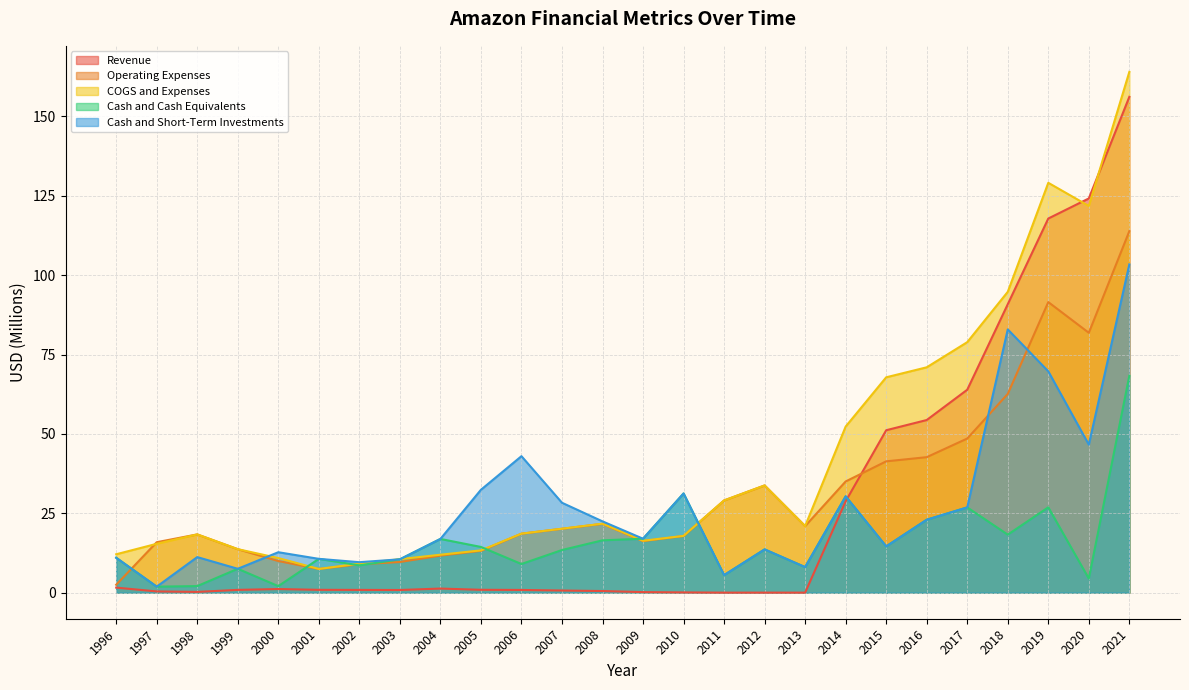

Rank the series by their maximum value, from highest to lowest.

COGS and Expenses, Revenue, Operating Expenses, Cash and Short-Term Investments, Cash and Cash Equivalents